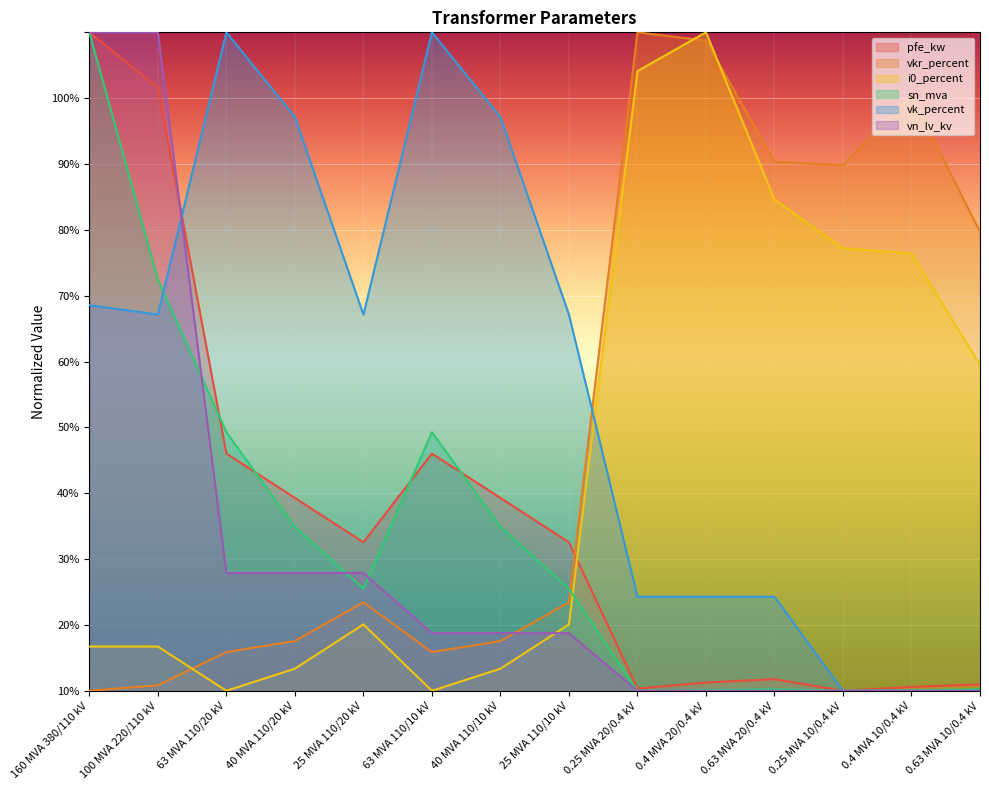

Which series has the largest range (max minus min)?

pfe_kw